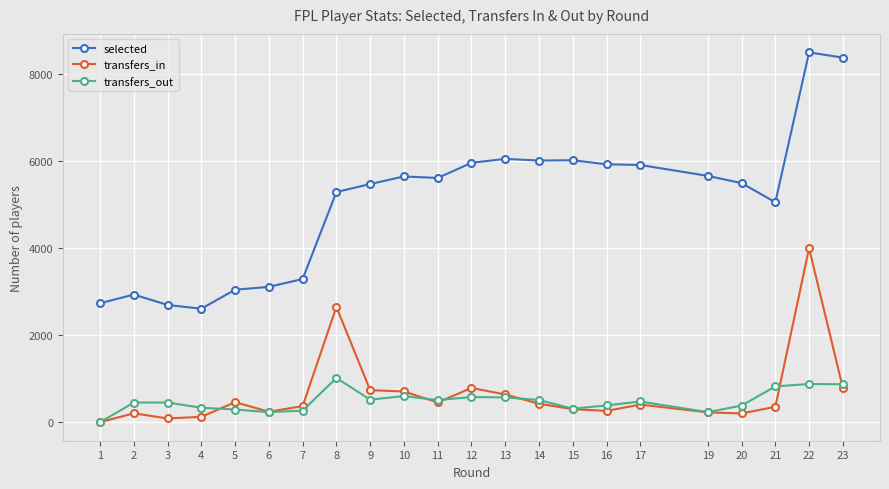

True or false: selected has more than 0 points higher than both neighbors.

True